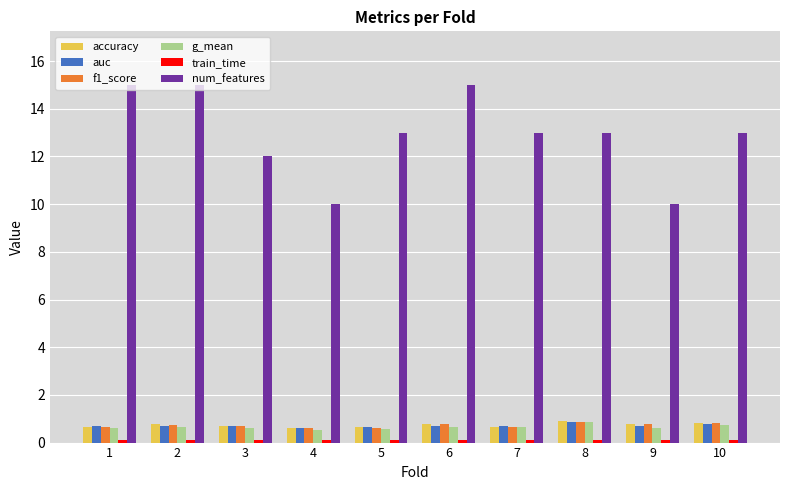

What is the value of the g_mean bar at the 5th from the left?

0.6